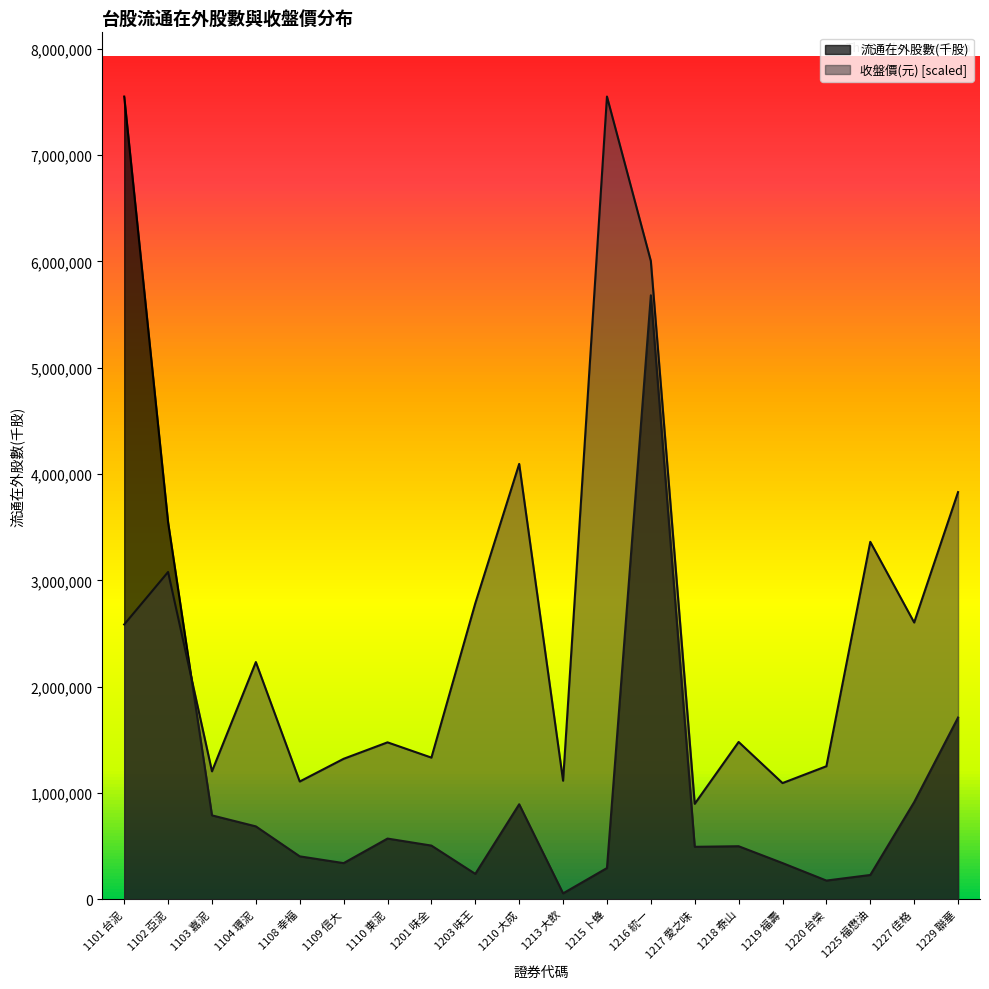

Is it true that 流通在外股數(千股) equals 240000.0 at 1203 味王?

True